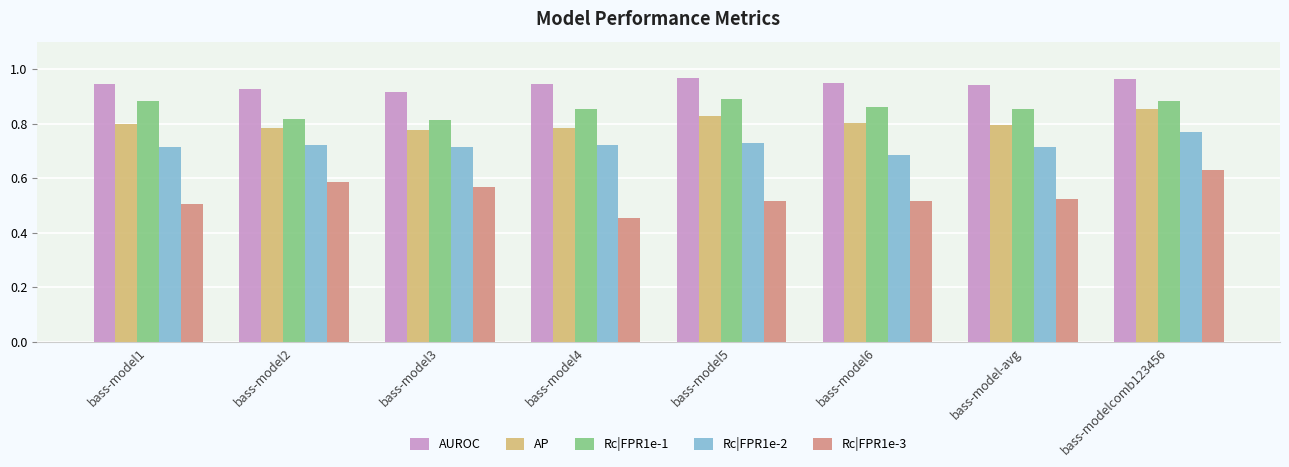

What is the label of the 1st bar from the left?

bass-model1